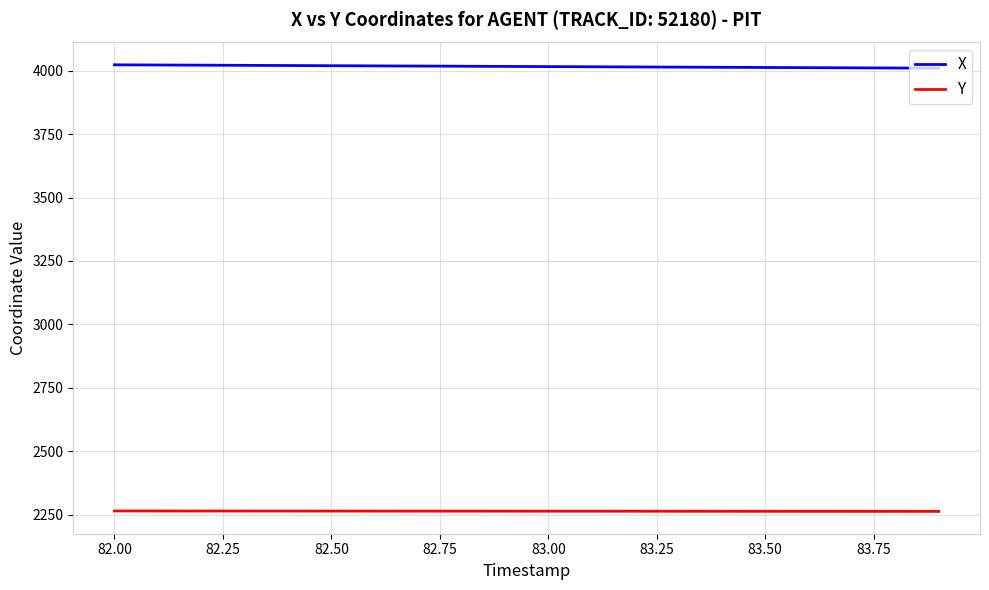

True or false: X and Y cross at least once.

False